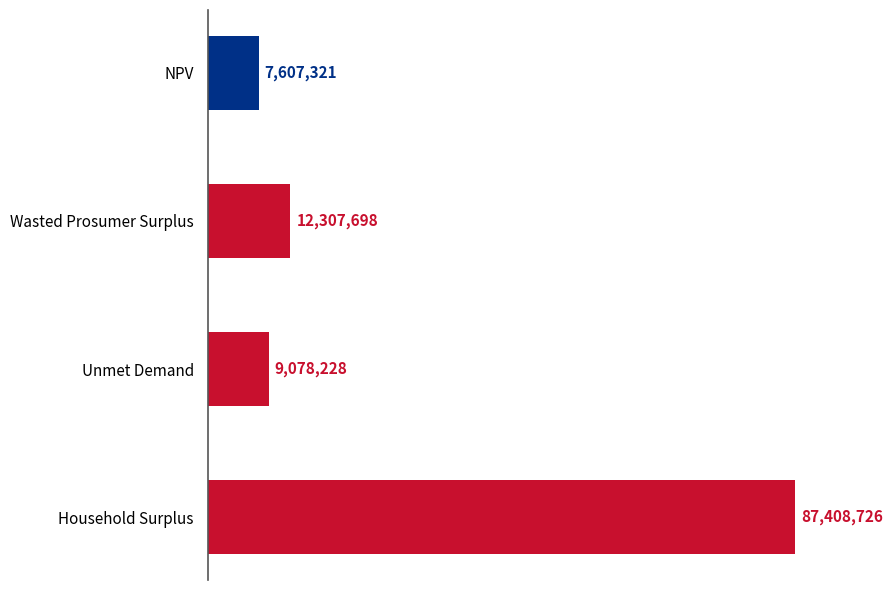

What is the average value?

29100493.3